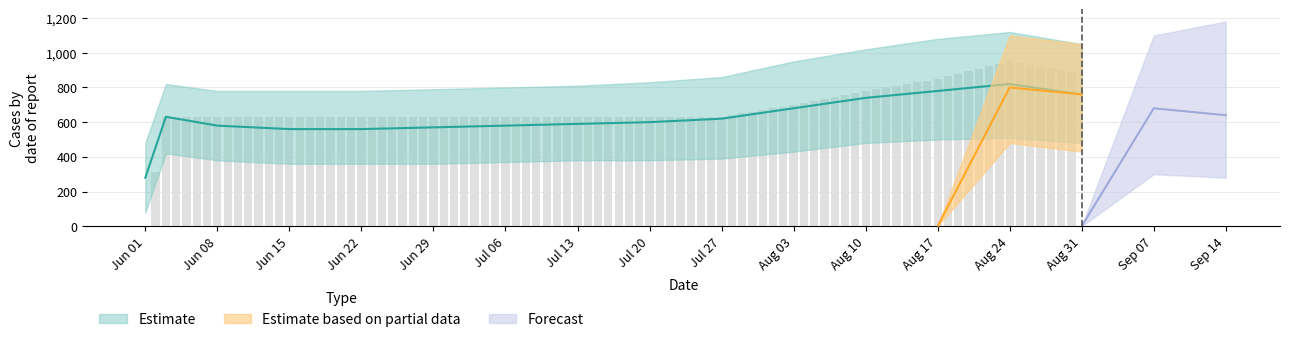

What is the sum of all values?

11558